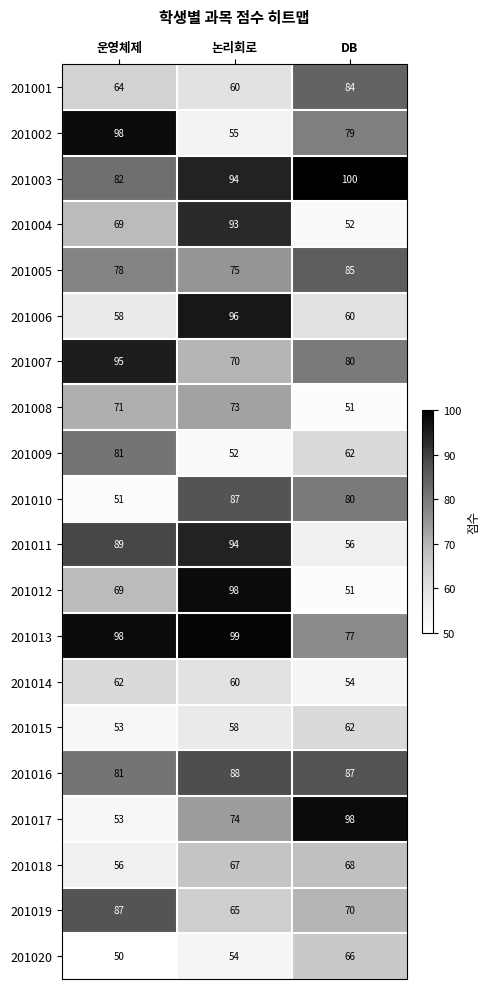

Which series has the largest range (max minus min)?

201012